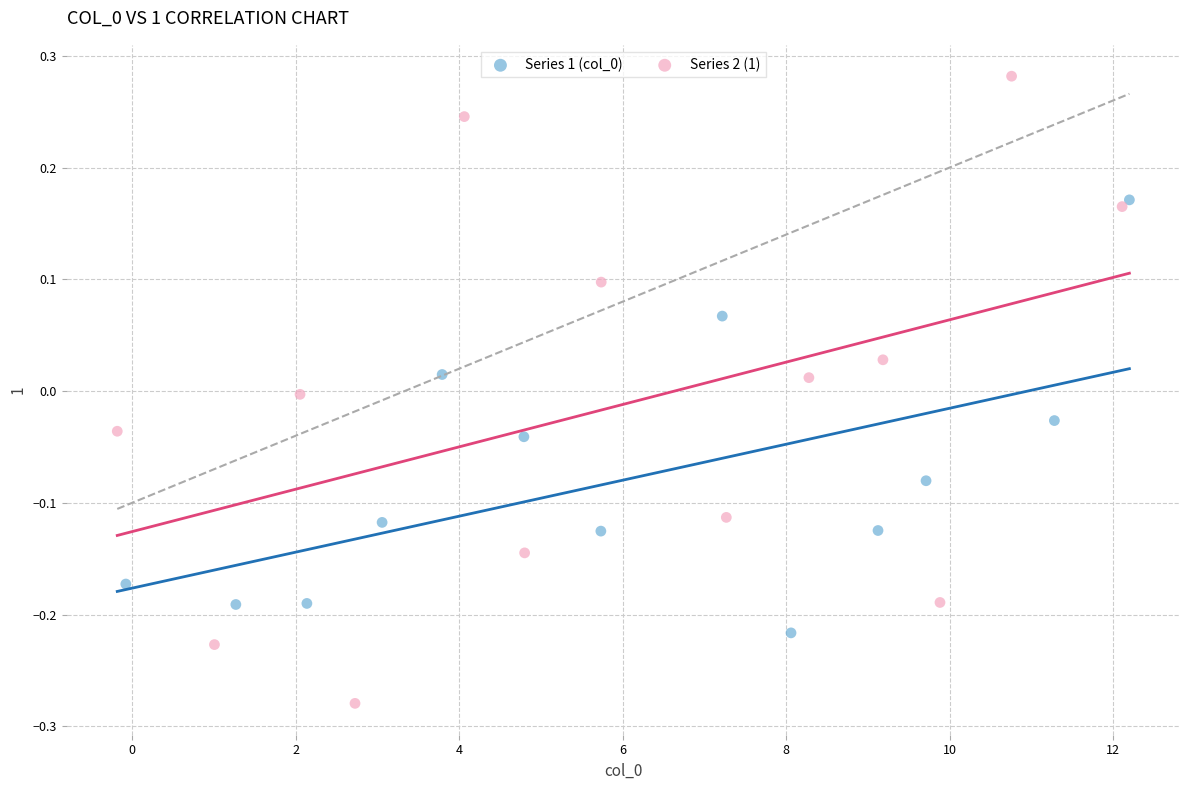

Which series contains the lowest Y value?

Series 2 (1)